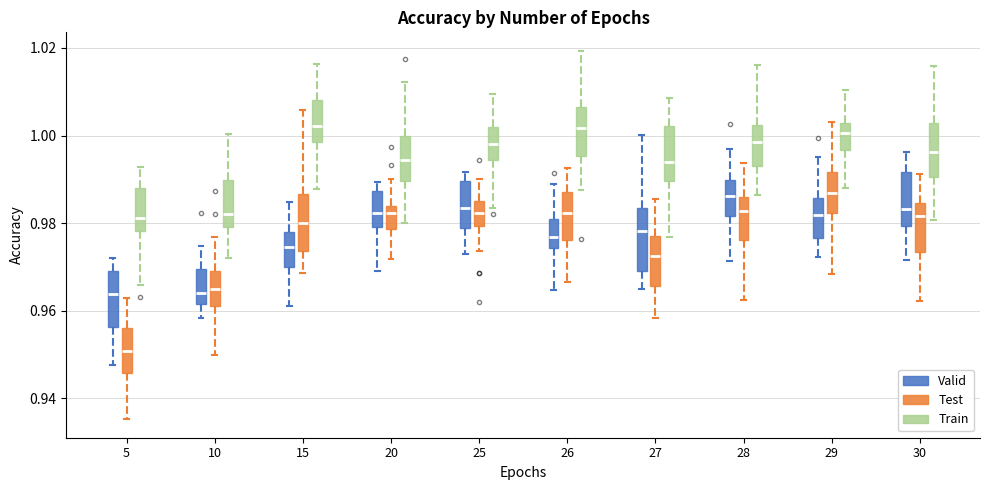

Which box's median line is the lowest?

5 (Test)